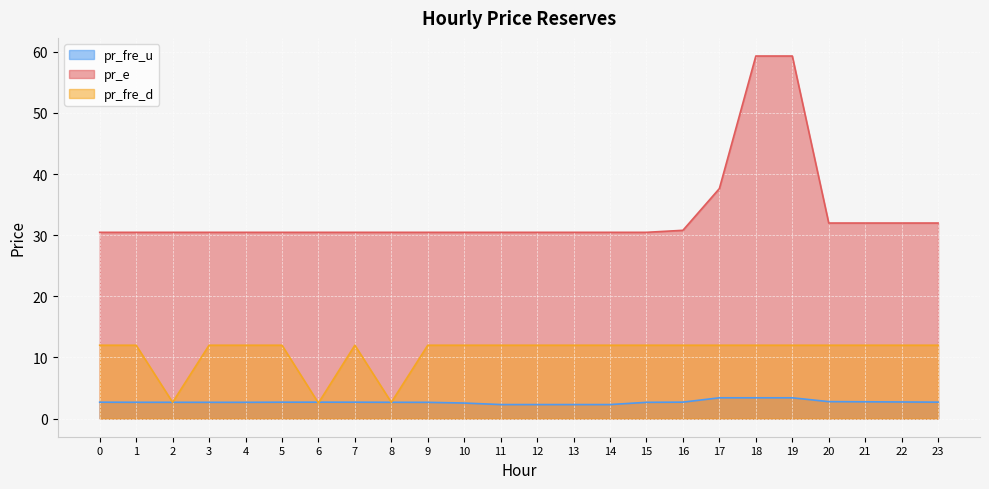

Reading left to right, transcribe all the data shown in this chart.

pr_fre_u: 2.7	2.7	2.7	2.7	2.7	2.7	2.7	2.7	2.7	2.7	2.5	2.3	2.3	2.3	2.3	2.7	2.7	3.4	3.4	3.4	2.8	2.7	2.7	2.7
pr_e: 30.5	30.5	30.5	30.5	30.5	30.5	30.5	30.5	30.5	30.5	30.5	30.5	30.5	30.5	30.5	30.5	30.8	37.6	59.3	59.3	32.0	32.0	32.0	32.0
pr_fre_d: 12.0	12.0	2.7	12.0	12.0	12.0	2.5	12.0	2.7	12.0	12.0	12.0	12.0	12.0	12.0	12.0	12.0	12.0	12.0	12.0	12.0	12.0	12.0	12.0